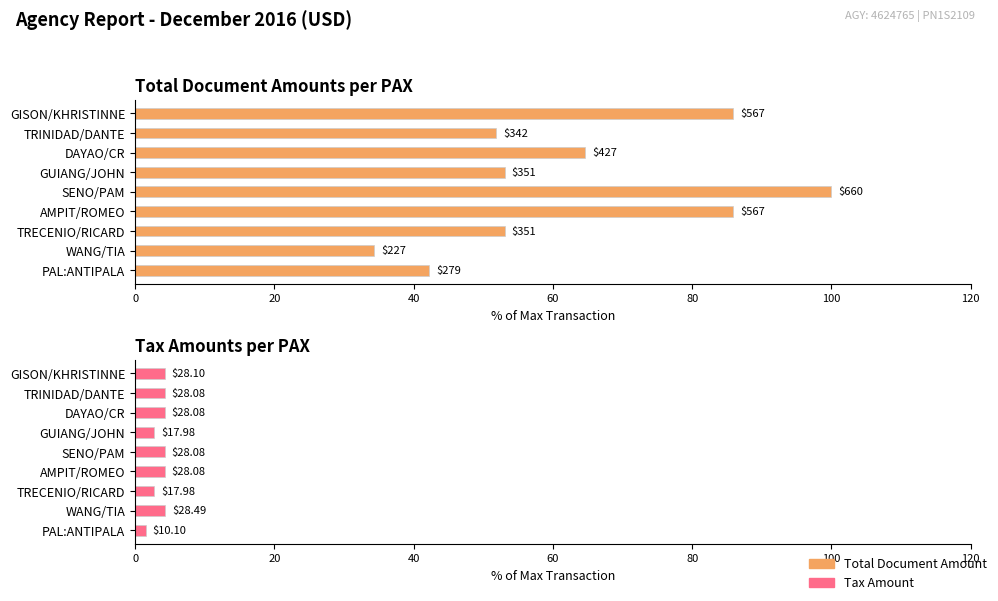

What is the highest value of the Total Document Amount series?

100.0